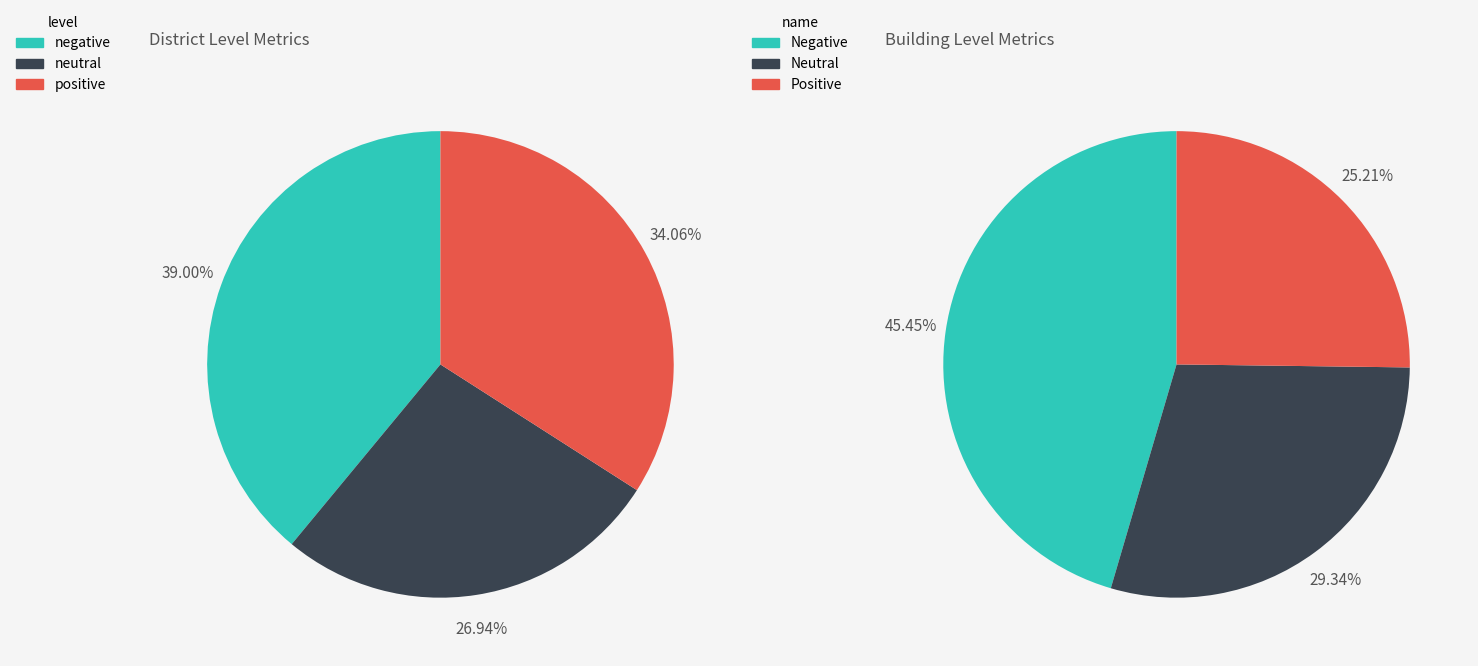

Does 6 represent more than half of the total?

No